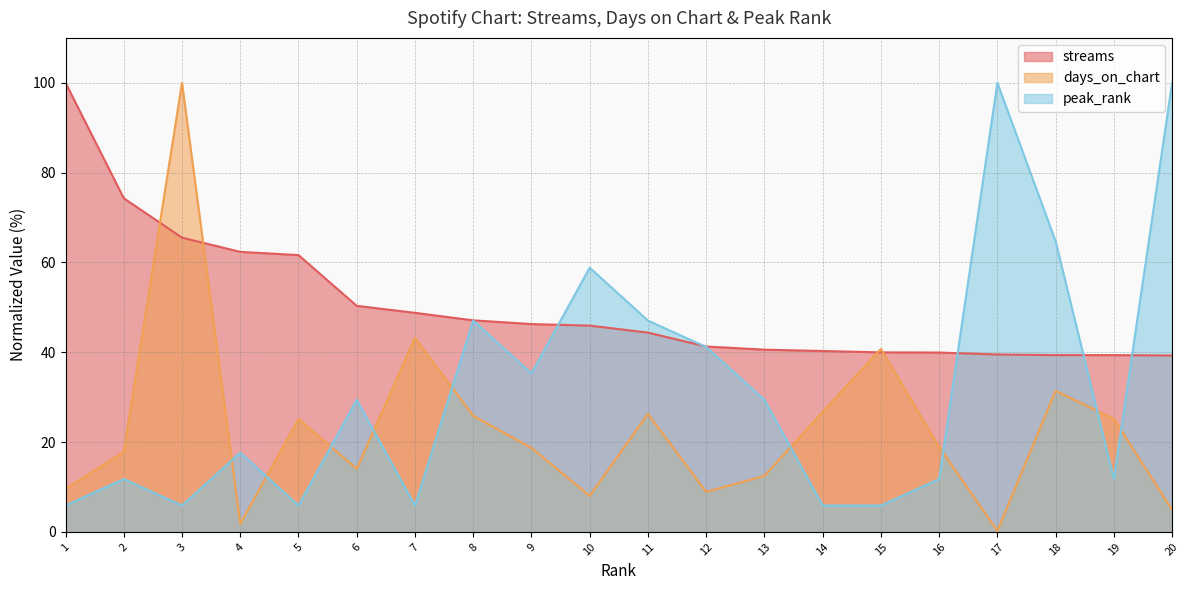

True or false: days_on_chart and streams cross at least once.

True